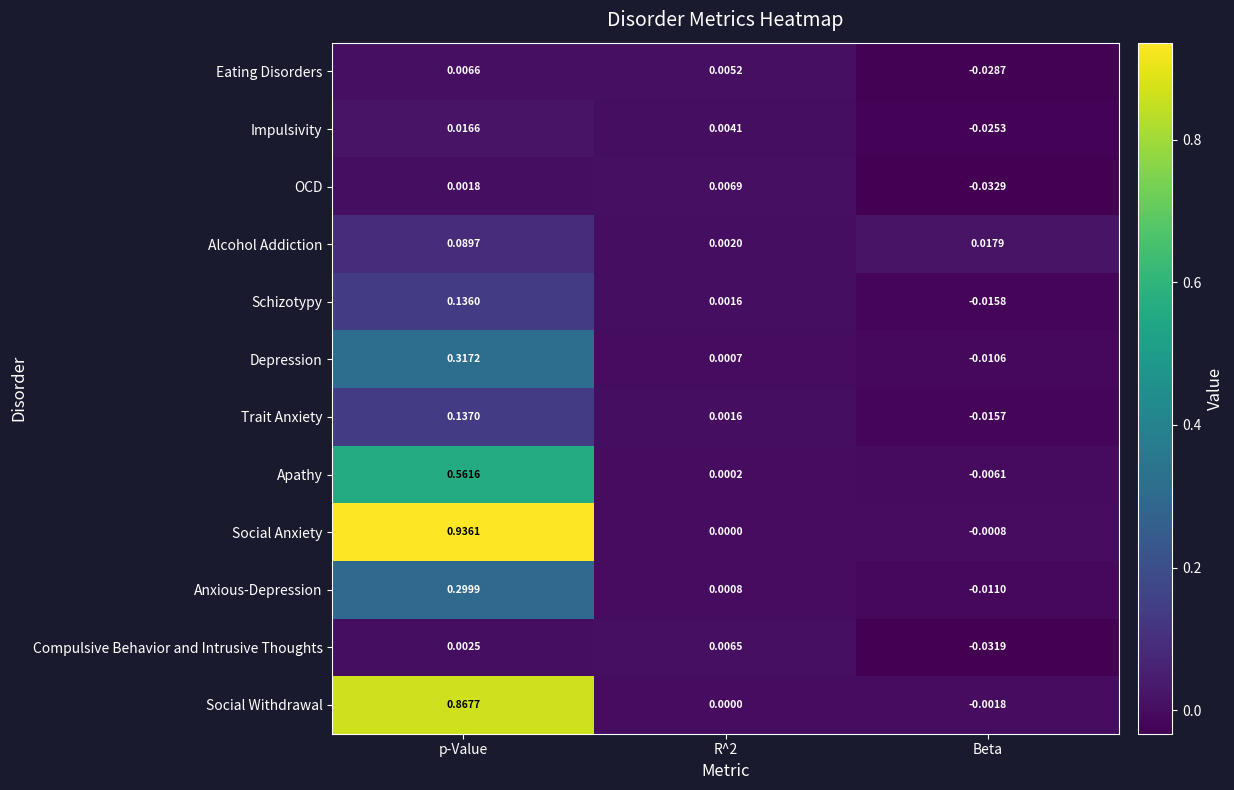

Rank the series by their maximum value, from highest to lowest.

Social Anxiety, Social Withdrawal, Apathy, Depression, Anxious-Depression, Trait Anxiety, Schizotypy, Alcohol Addiction, Impulsivity, OCD, Eating Disorders, Compulsive Behavior and Intrusive Thoughts